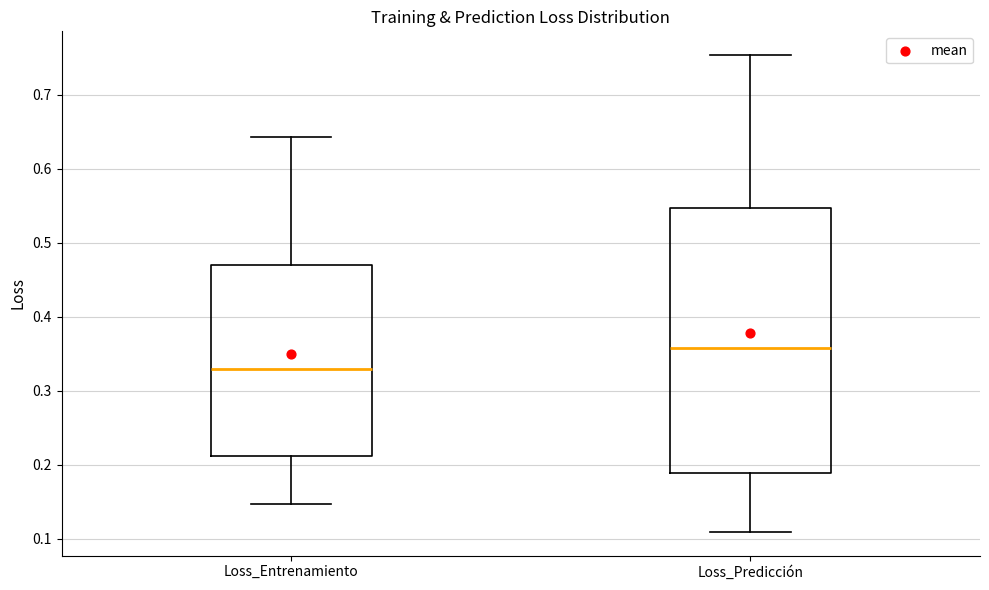

Where is the upper edge of the box for Loss_Predicción on the y-axis? The values are not printed on the chart, so give them approximately, as read against the axis.

0.55